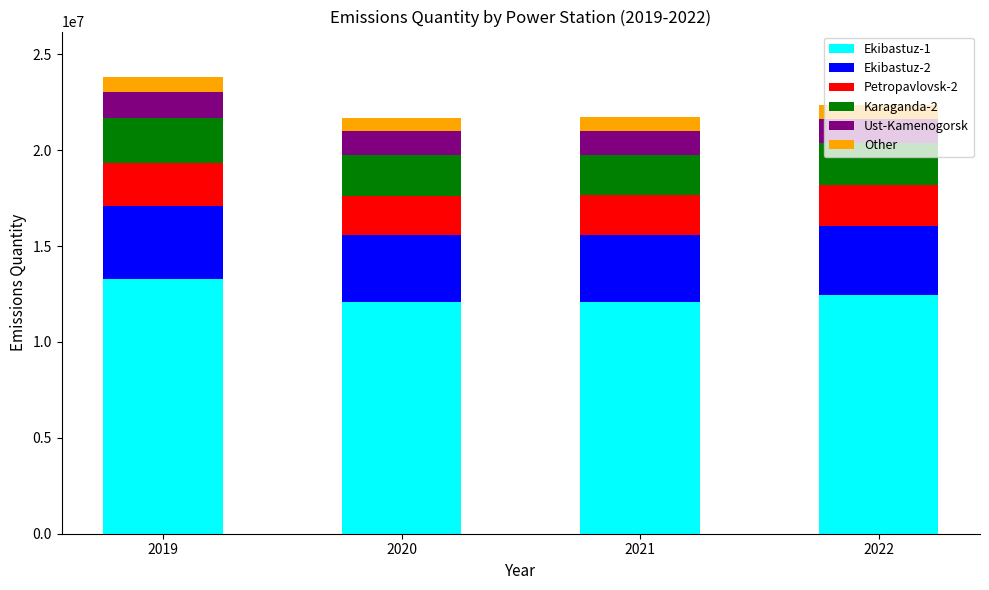

What is the difference between the maximum and minimum values in the Ekibastuz-1 series?

1173000